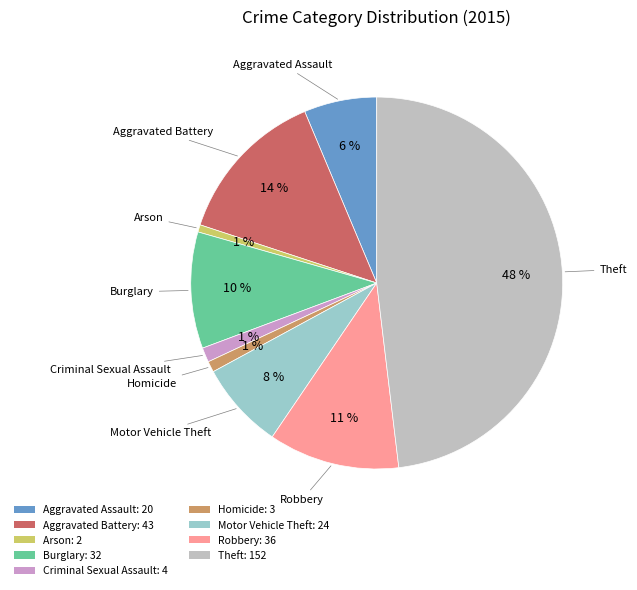

Which category has the biggest portion of the pie?

Theft